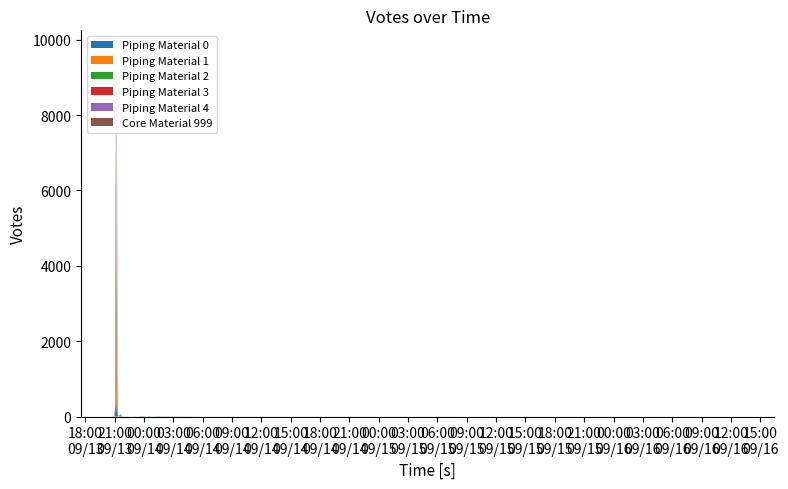

Reading left to right, transcribe all the data shown in this chart.

30	6	14	178	194	1678	9762	4119	5	133	7149	9	6	42	8	85	61	4	3	0	4	4	1	9	11	1	14	2	3	7	1	0	0	0	0	0	0